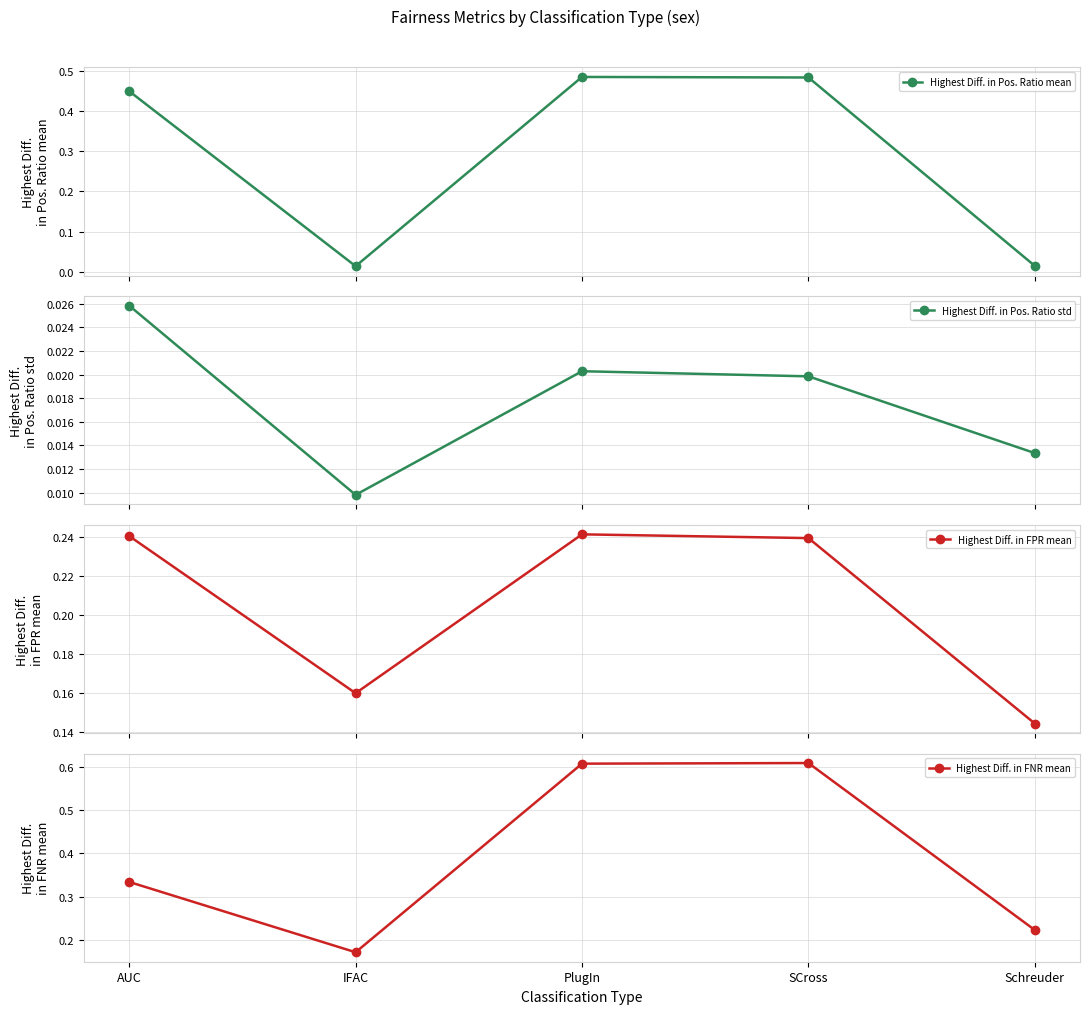

What is the label of the 1st point from the right?

Schreuder